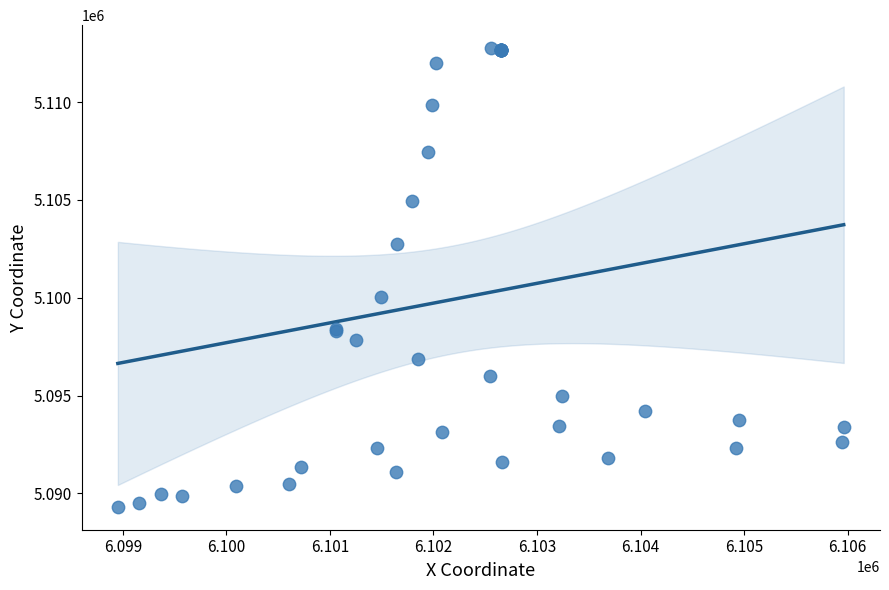

What Y value in the scatter plot is closest to 5101035?

5100032.2